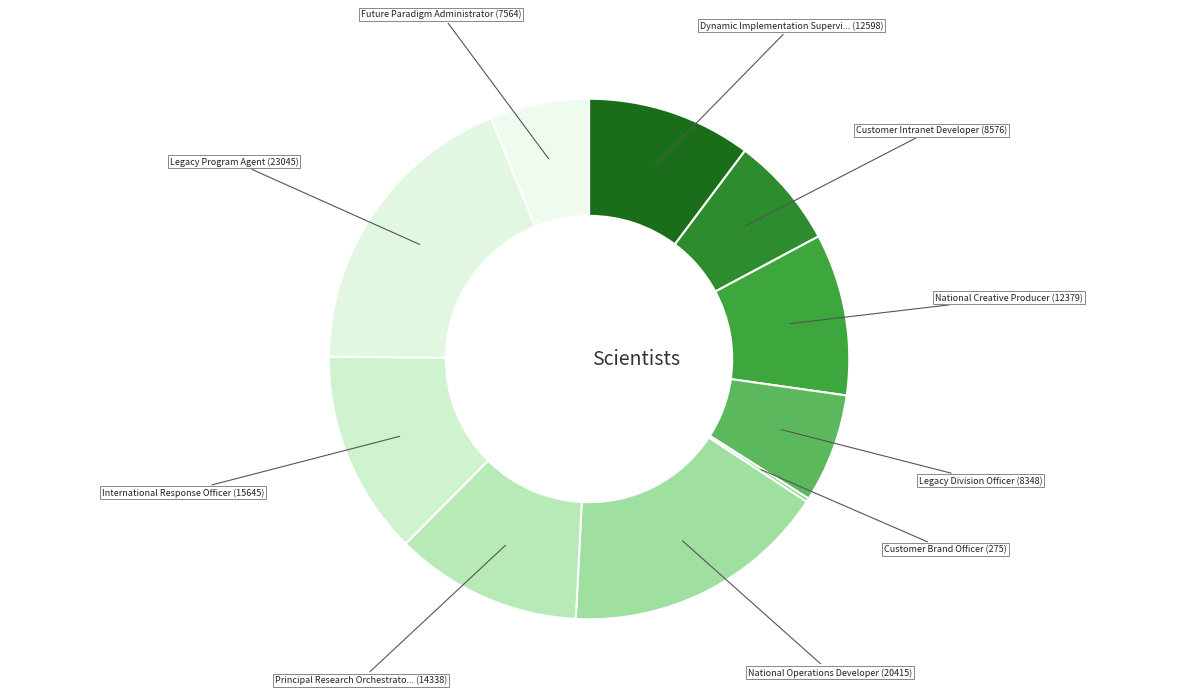

What is the smallest slice in the pie chart?

Customer Brand Officer